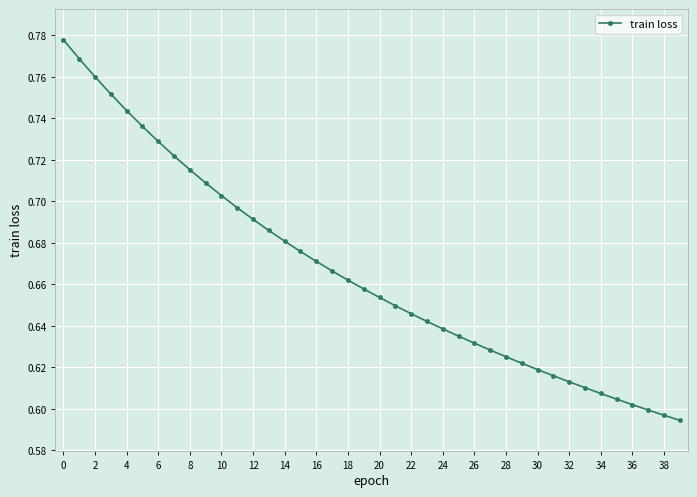

Count the values in the range 0 to 1.

40